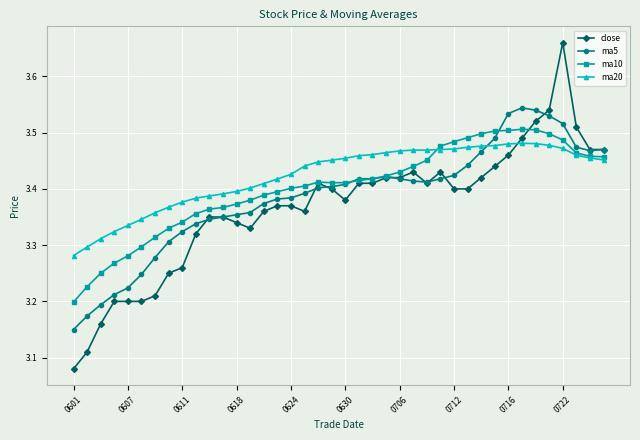

Which series has the widest spread of values?

close